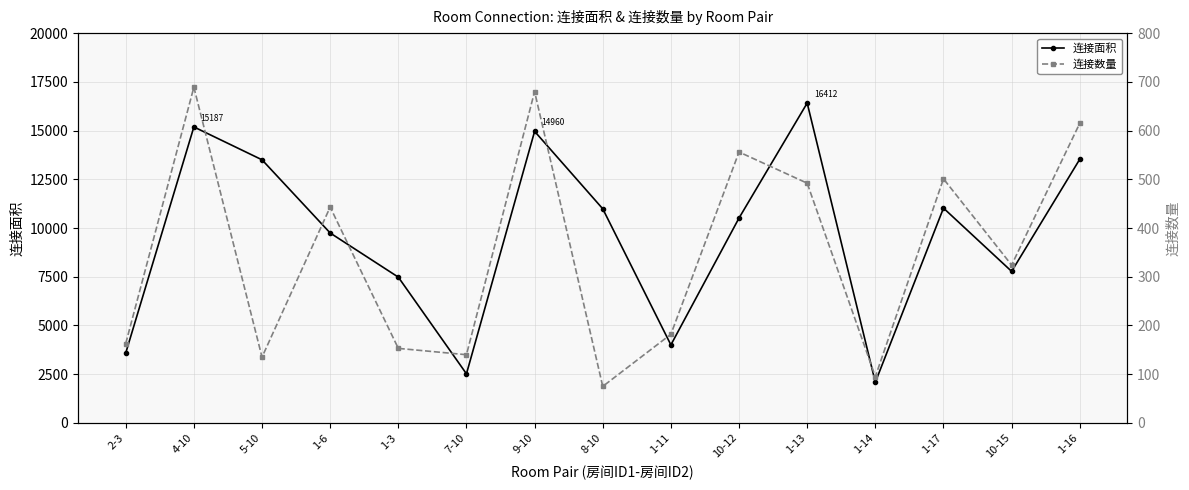

What is the difference between the second highest and second lowest values in the 连接数量 series?

585